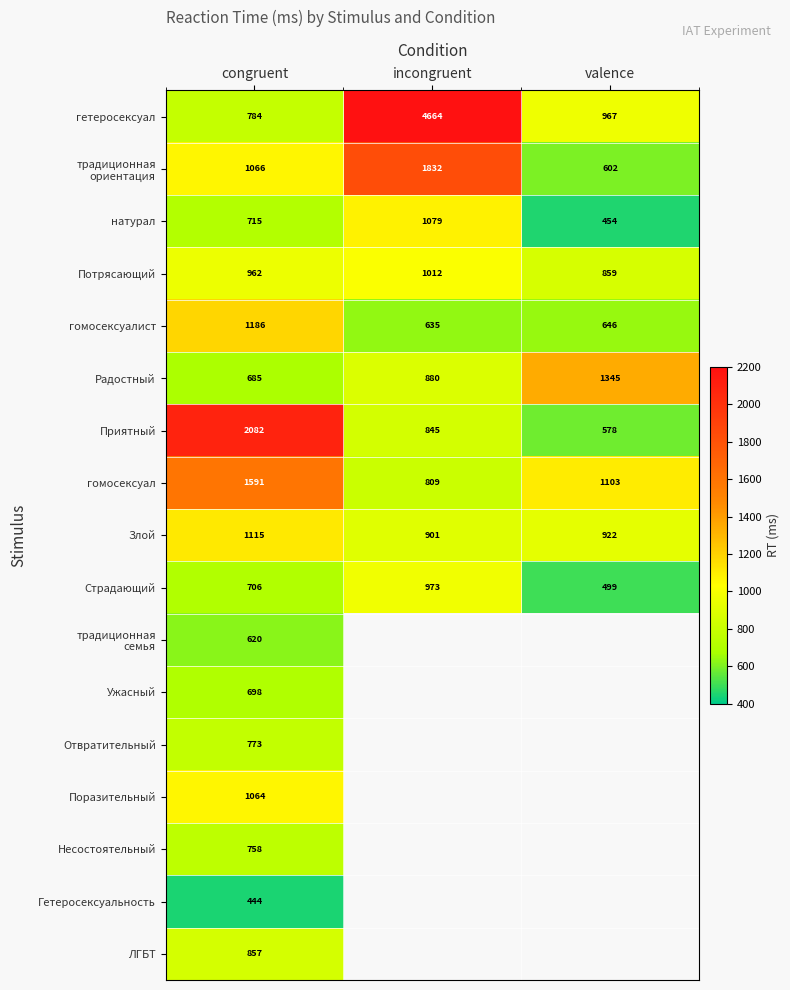

The value of Поразительный at congruent is 1064. True or false?

True